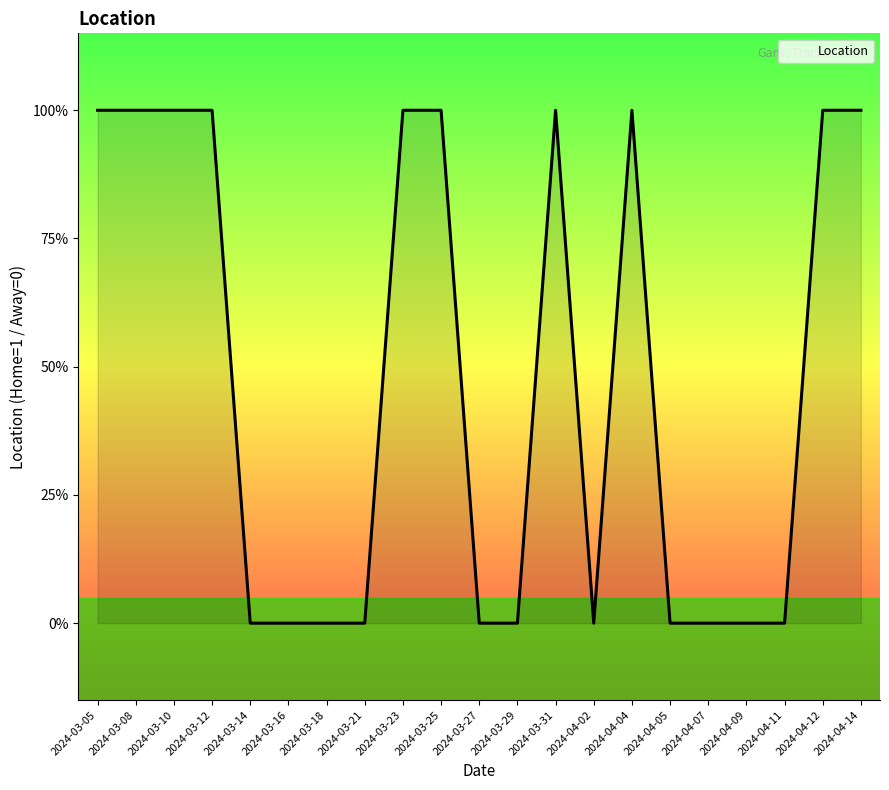

Reading left to right, transcribe all the data shown in this chart.

1	1	1	1	0	0	0	0	1	1	0	0	1	0	1	0	0	0	0	1	1